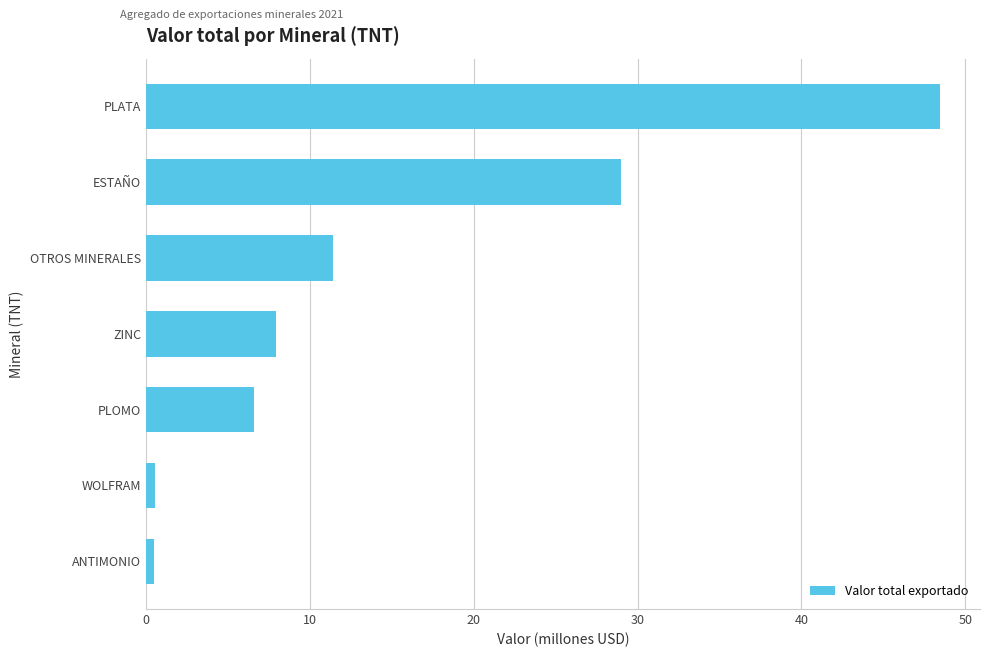

How many data points are less than 7?

3